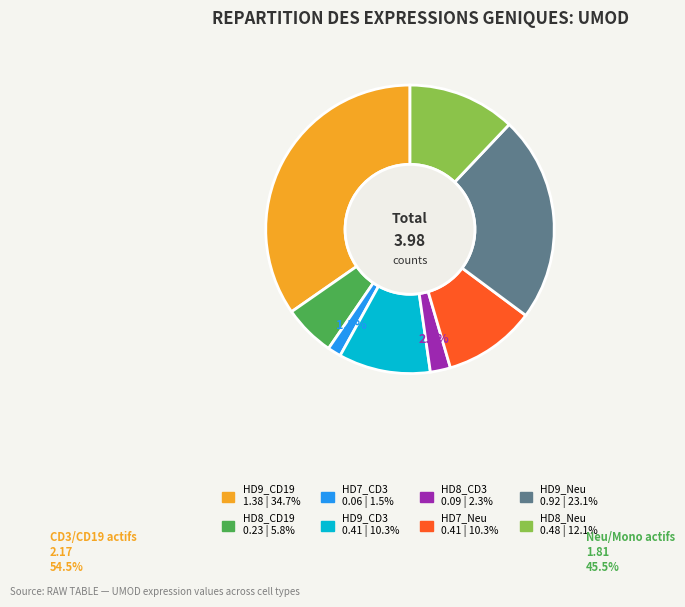

Is it true that HD8_CD3 is 11% of the pie?

False